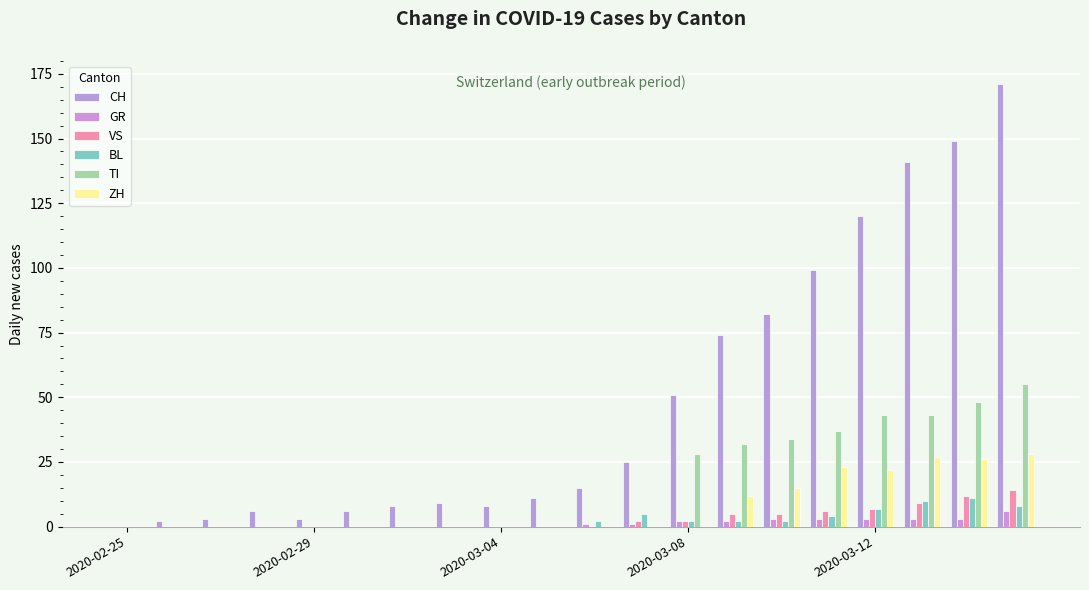

How many distinct data groups are displayed?

6